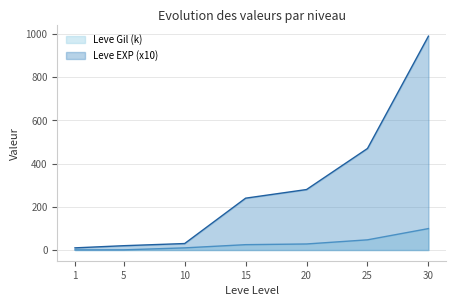

What is the sum of all Leve Gil values?

210.7